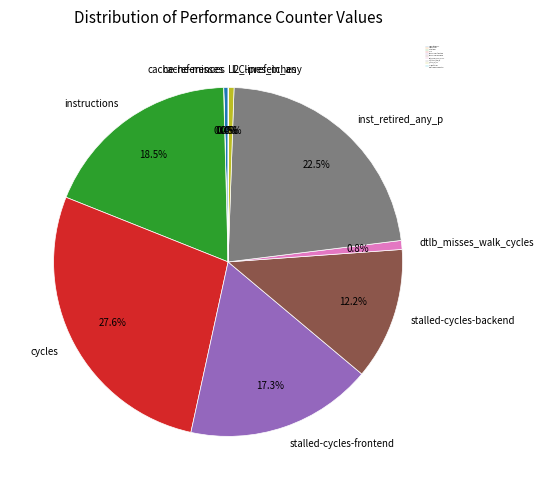

Between stalled-cycles-backend and l2_lines_in_any, which is larger?

stalled-cycles-backend